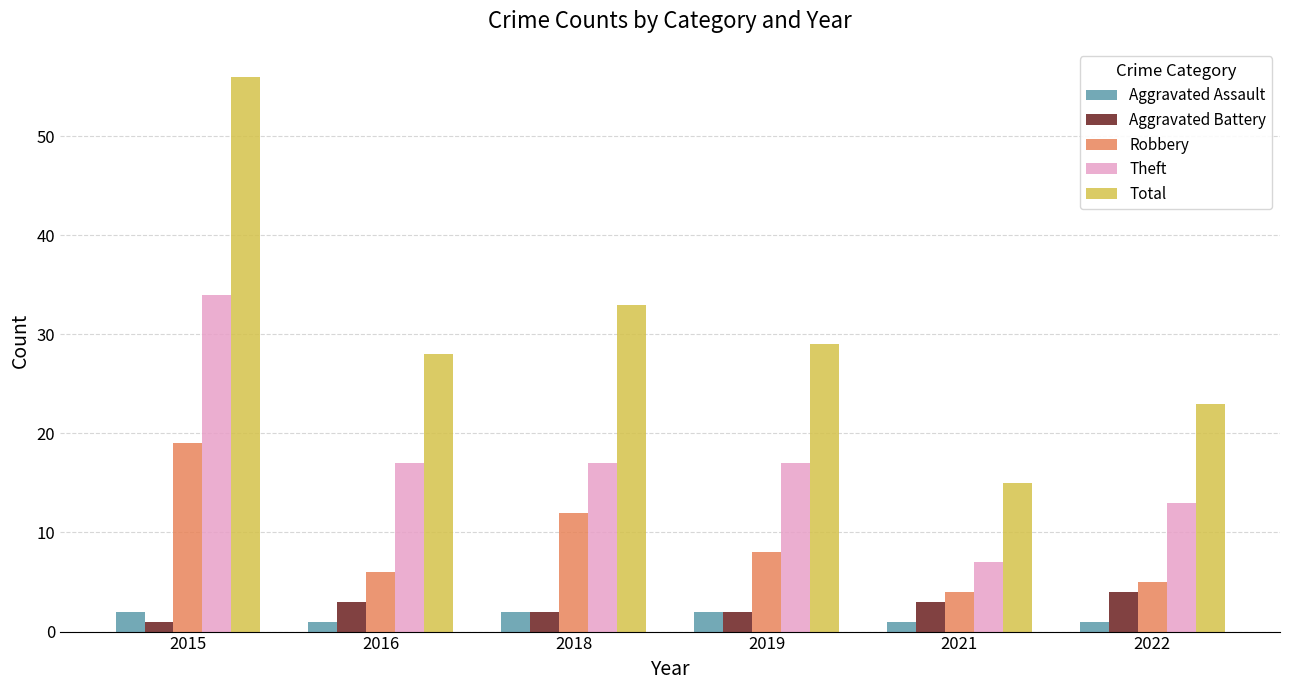

Reading left to right, extract all data points from this chart.

Aggravated Assault: 2	1	2	2	1	1
Aggravated Battery: 1	3	2	2	3	4
Robbery: 19	6	12	8	4	5
Theft: 34	17	17	17	7	13
Total: 56	28	33	29	15	23